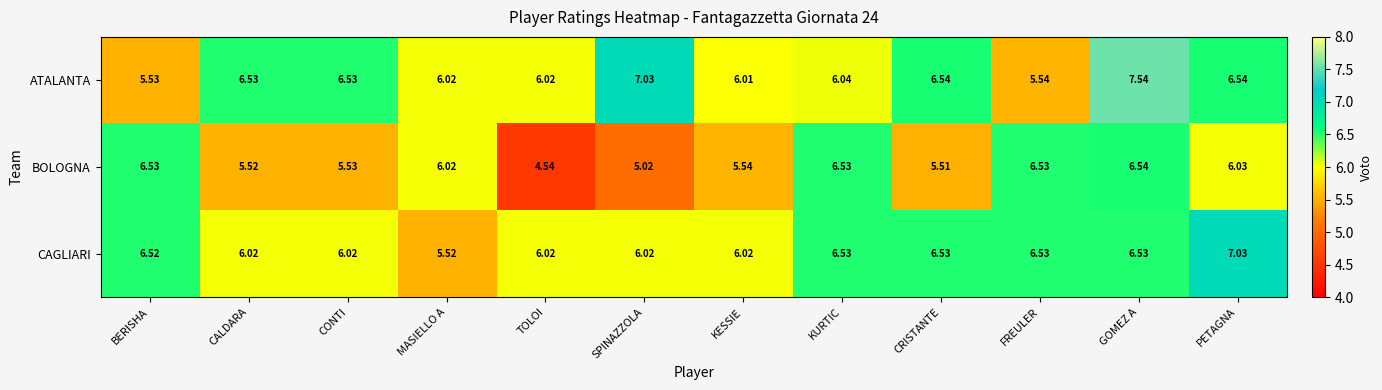

At CONTI, list the series in order from largest to smallest.

ATALANTA, CAGLIARI, BOLOGNA